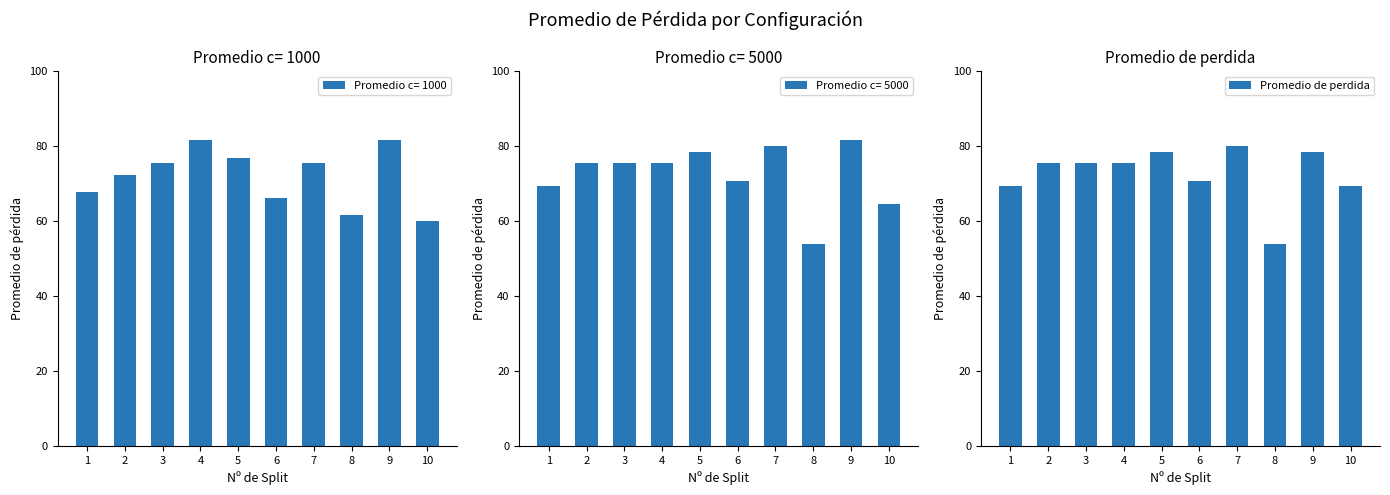

Are the bars horizontal?

No